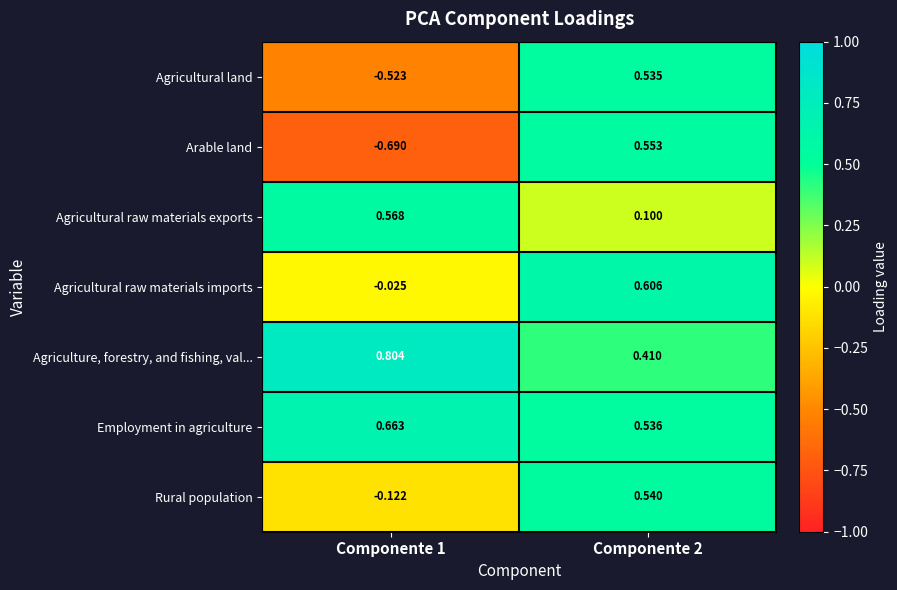

Which series changed the most between Componente 1 and Componente 2?

Arable land